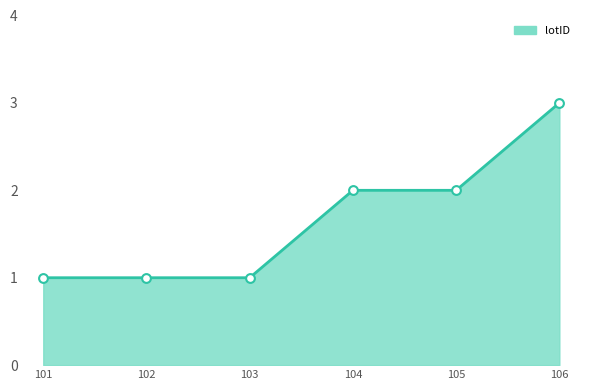

What is the ratio of the value at 106 to the value at 105?

1.5